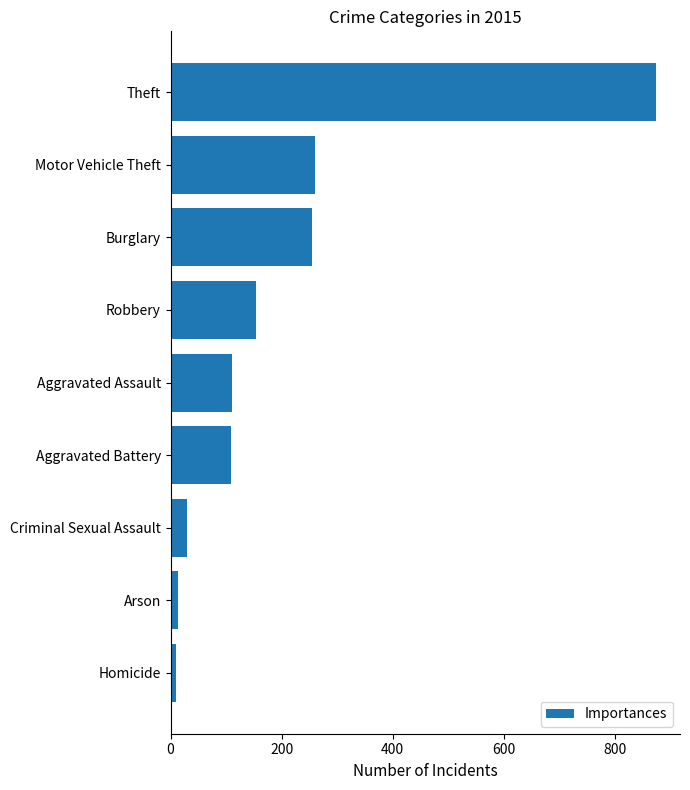

Between Aggravated Battery and Homicide, which is larger?

Aggravated Battery